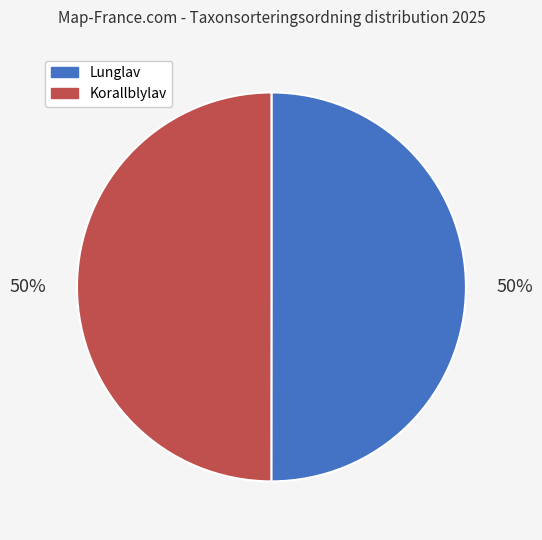

To the nearest percent, what portion does Korallblylav represent?

50%